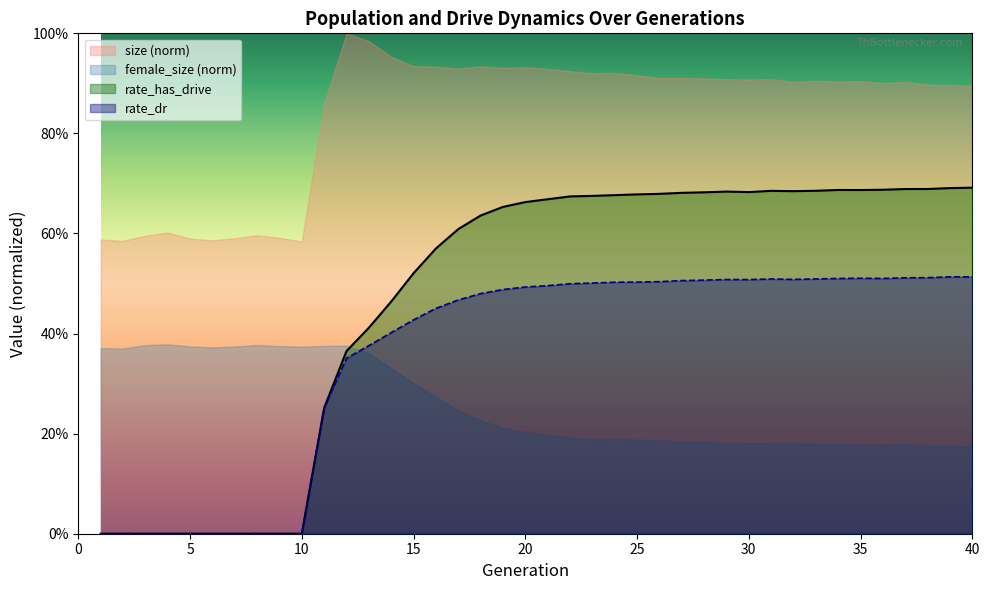

True or false: rate_dr and rate_has_drive intersect in this chart.

False